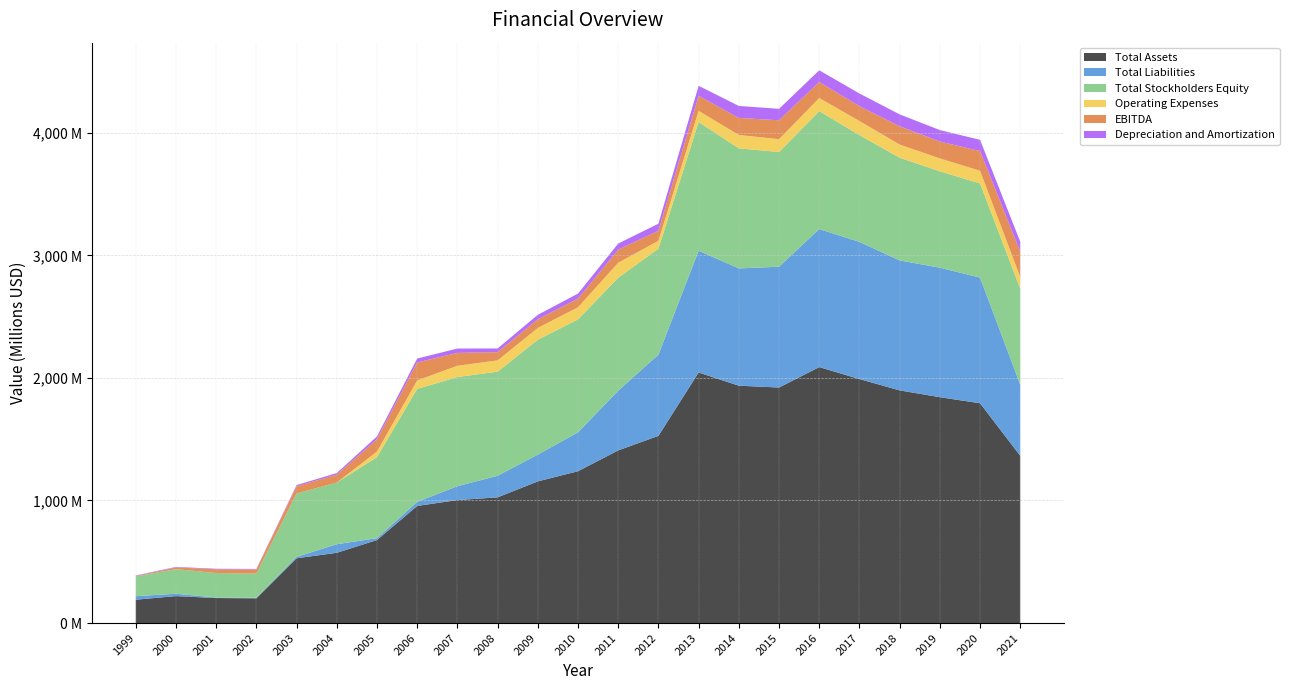

Reading left to right, what are all the values shown in this chart?

Total Assets: 1999=190486000	2000=219923000	2001=204117000	2002=201936000	2003=528529000	2004=573111000	2005=677173000	2006=955317000	2007=1003466000	2008=1025433000	2009=1155766000	2010=1238735000	2011=1408661000	2012=1527179000	2013=2044034000	2014=1936390000	2015=1921368000	2016=2088133000	2017=1990512000	2018=1898102000	2019=1842654000	2020=1793184000	2021=1364173000
Total Liabilities: 1999=28821000	2000=19217000	2001=4354000	2002=4771000	2003=11674000	2004=70023000	2005=15590000	2006=33355000	2007=112848000	2008=176436000	2009=218492000	2010=317177000	2011=487294000	2012=662430000	2013=993868000	2014=956743000	2015=985712000	2016=1126089000	2017=1119220000	2018=1060468000	2019=1056258000	2020=1025093000	2021=580970000
Total Stockholders Equity: 1999=161665000	2000=200706000	2001=199763000	2002=197165000	2003=516855000	2004=503088000	2005=661583000	2006=921962000	2007=890618000	2008=848997000	2009=937274000	2010=921558000	2011=921367000	2012=864749000	2013=1050166000	2014=979647000	2015=935656000	2016=962044000	2017=871292000	2018=837634000	2019=786396000	2020=768091000	2021=783203000
Operating Expenses: 1999=0	2000=0	2001=0	2002=0	2003=0	2004=0	2005=45000000	2006=69000000	2007=92000000	2008=92000000	2009=96000000	2010=99000000	2011=122000000	2012=64788000	2013=90750000	2014=108898000	2015=104650000	2016=107178000	2017=114729000	2018=107300000	2019=105382000	2020=103555000	2021=94442000
EBITDA: 1999=4370000	2000=13527000	2001=30165000	2002=32958000	2003=58784000	2004=64256000	2005=100782000	2006=146306000	2007=104927000	2008=66834000	2009=70424000	2010=70582000	2011=106671000	2012=81536000	2013=122628000	2014=138995000	2015=154305000	2016=130587000	2017=120586000	2018=148974000	2019=137288000	2020=160472000	2021=206635000
Depreciation and Amortization: 1999=3231000	2000=4613000	2001=4797000	2002=4947000	2003=9668000	2004=13241000	2005=22247000	2006=32089000	2007=35511000	2008=30444000	2009=36561000	2010=40989000	2011=50214000	2012=57500000	2013=81267000	2014=97916000	2015=93426000	2016=95243000	2017=103743000	2018=97171000	2019=93787000	2020=91581000	2021=81007000